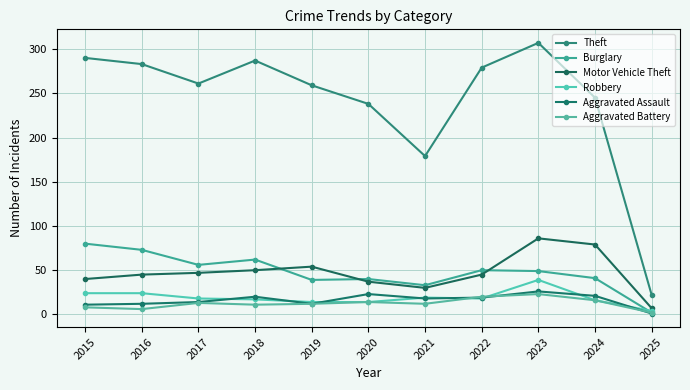

Is this an area chart (filled region under the line)?

No